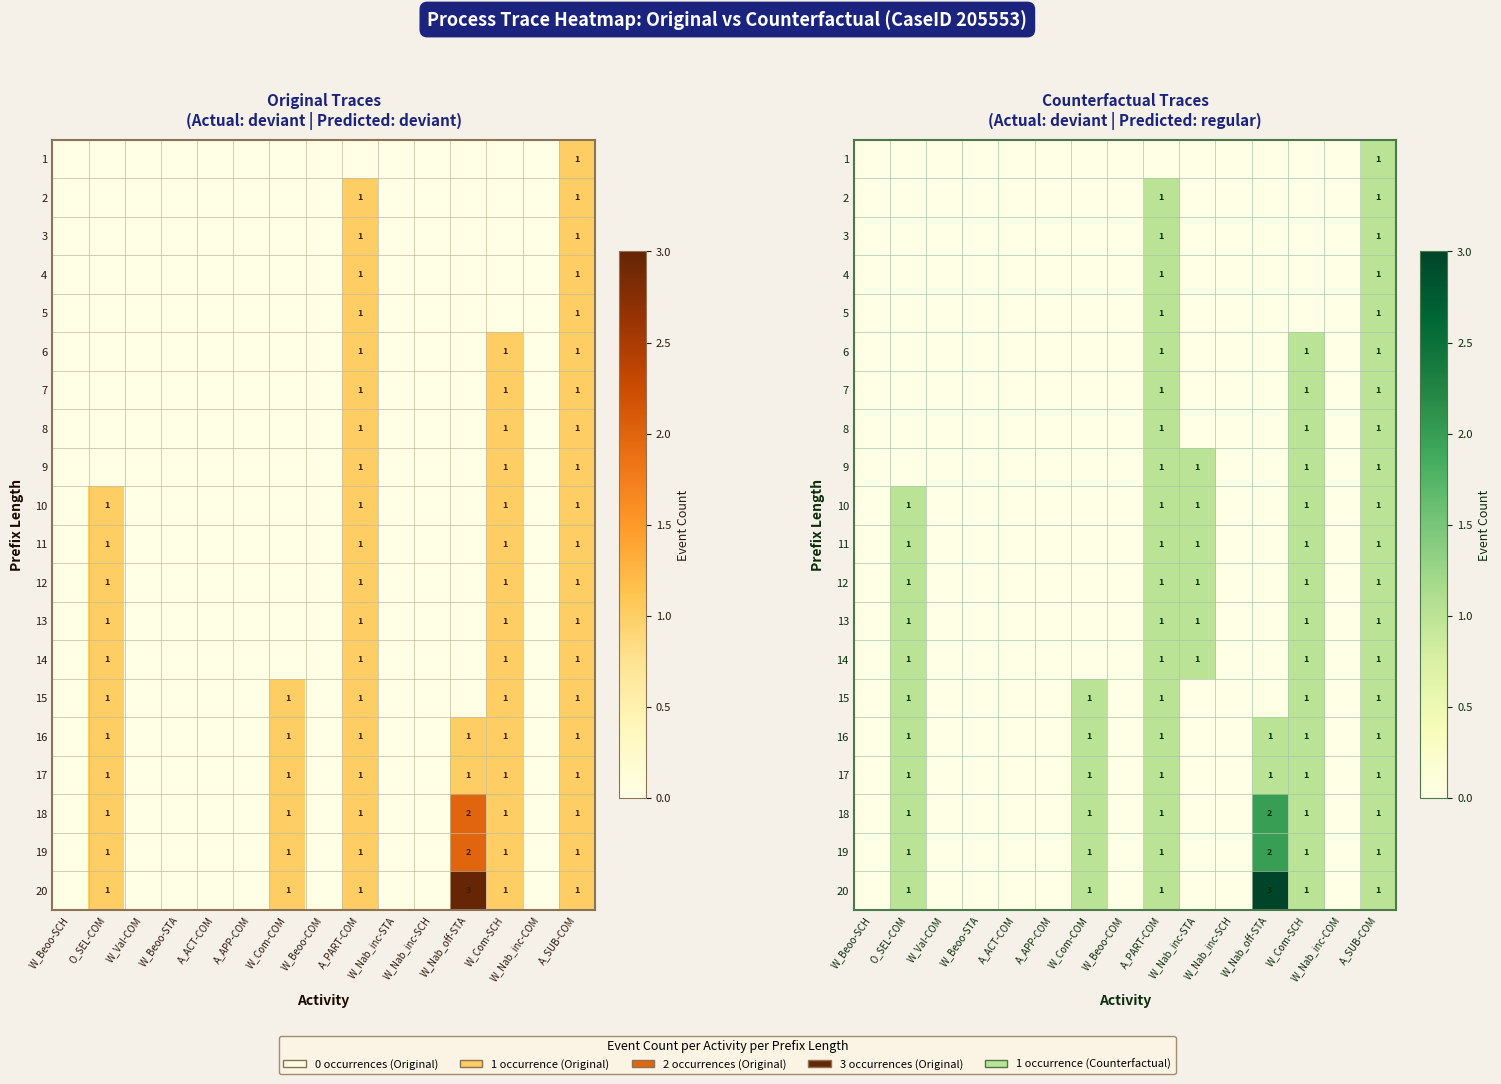

How many positive values does the 12 series have?

5